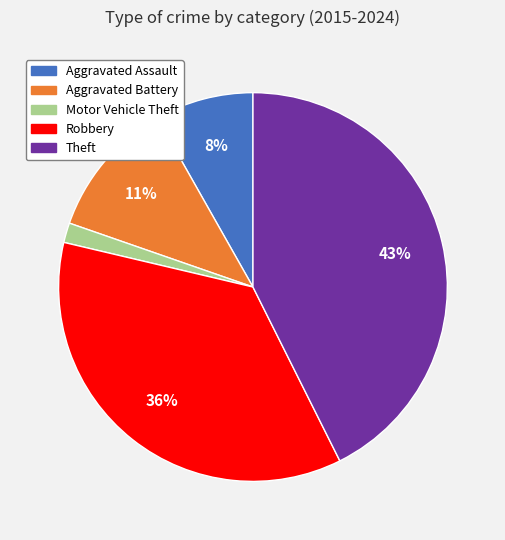

What is the smallest slice in the pie chart?

Motor Vehicle Theft